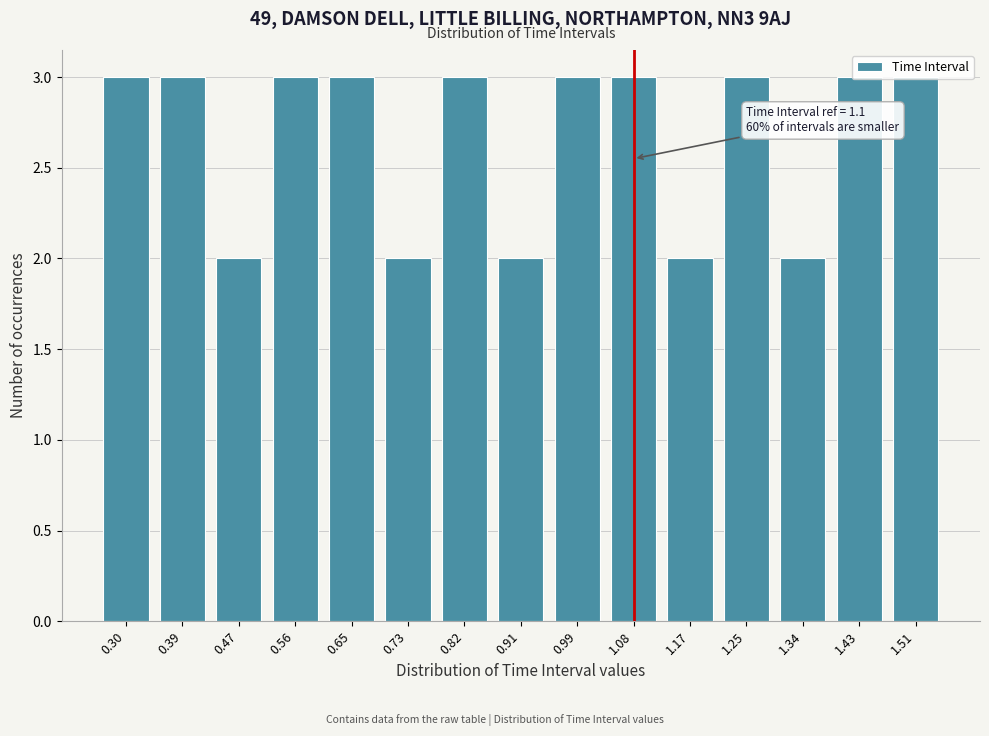

What is the sum of all values?

40